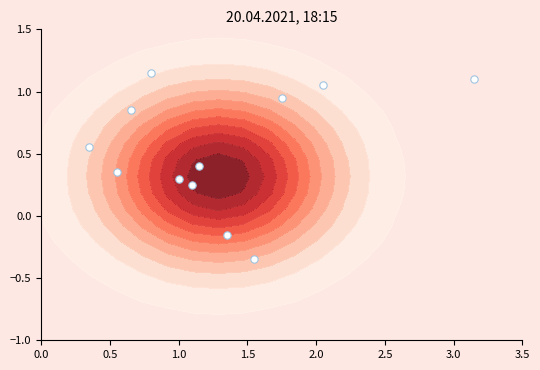

What is the greatest value displayed?

1.1